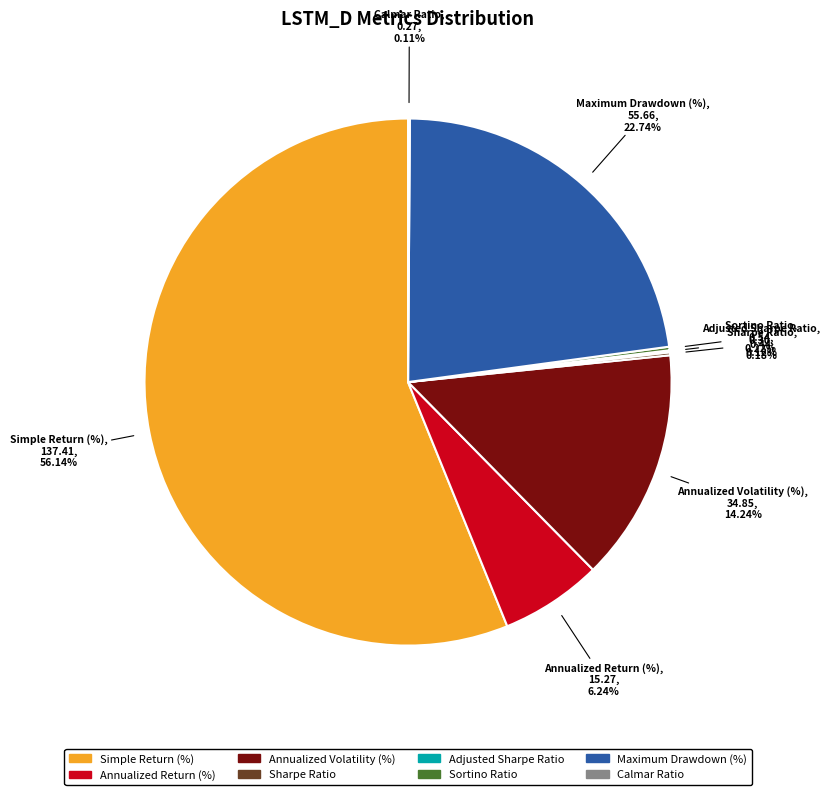

Which slice represents more than half of the pie?

Simple Return (%)